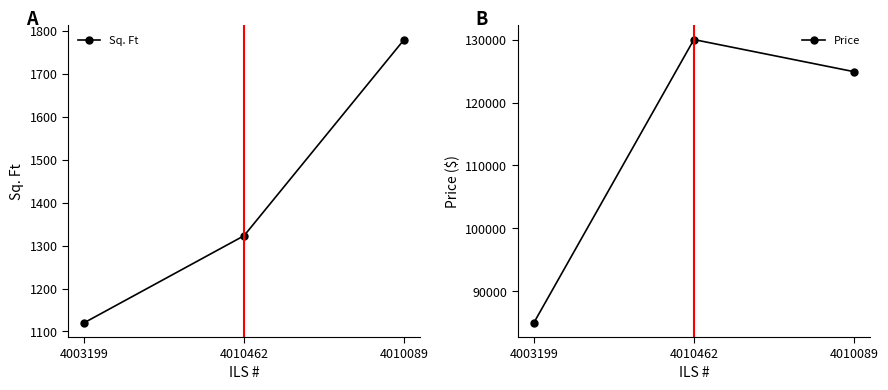

What are all the series names shown in the legend?

Sq. Ft, Price